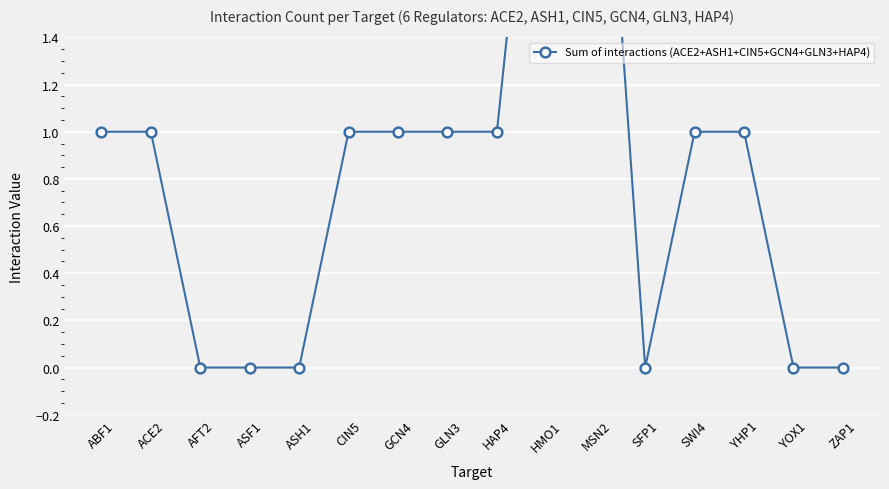

True or false: the data shows 5 at MSN2.

False